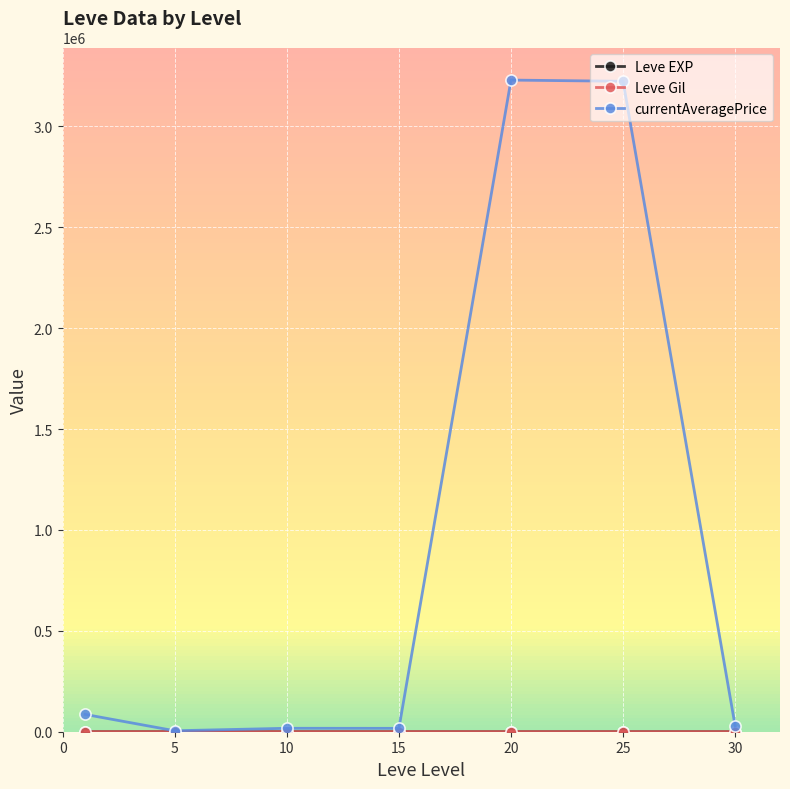

Which series has the largest total across all categories?

currentAveragePrice